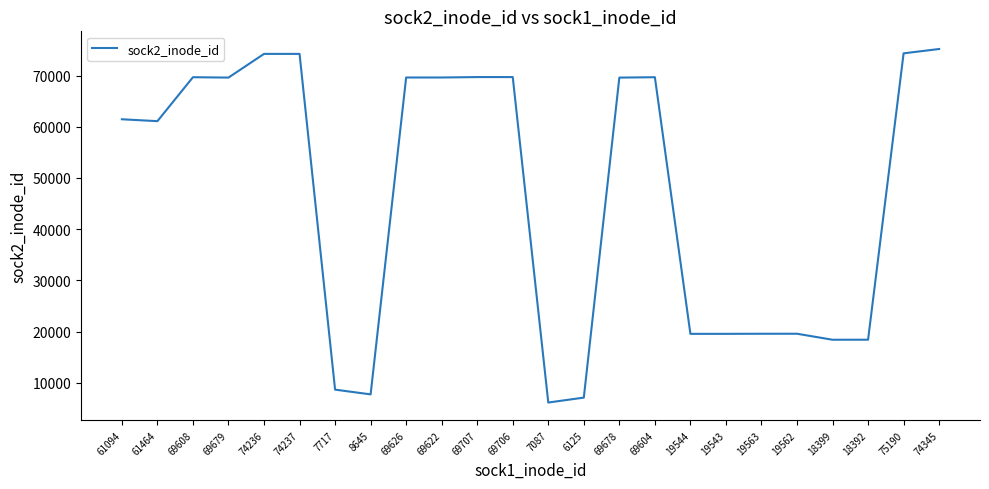

What is the sum of all values?

1122373